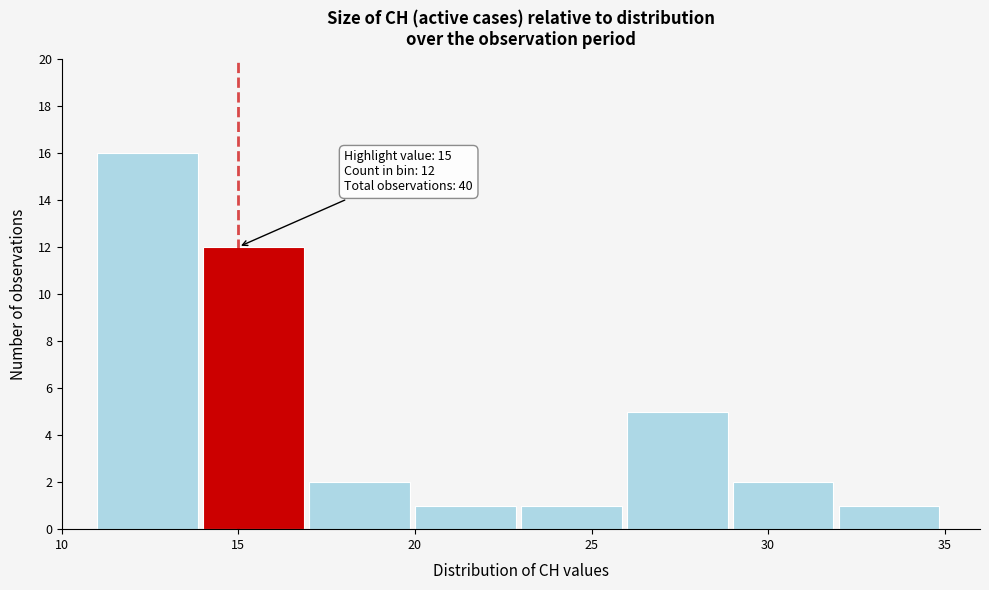

Over which range of the x-axis is the bar tallest?

11 to 14